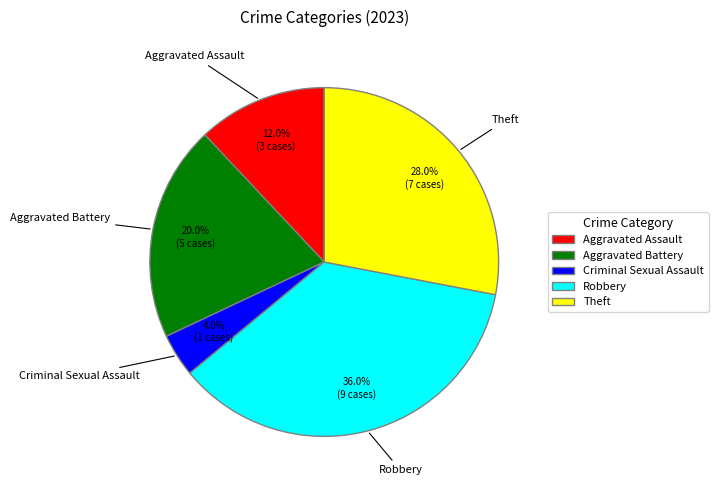

Which slice is the smallest?

Criminal Sexual Assault